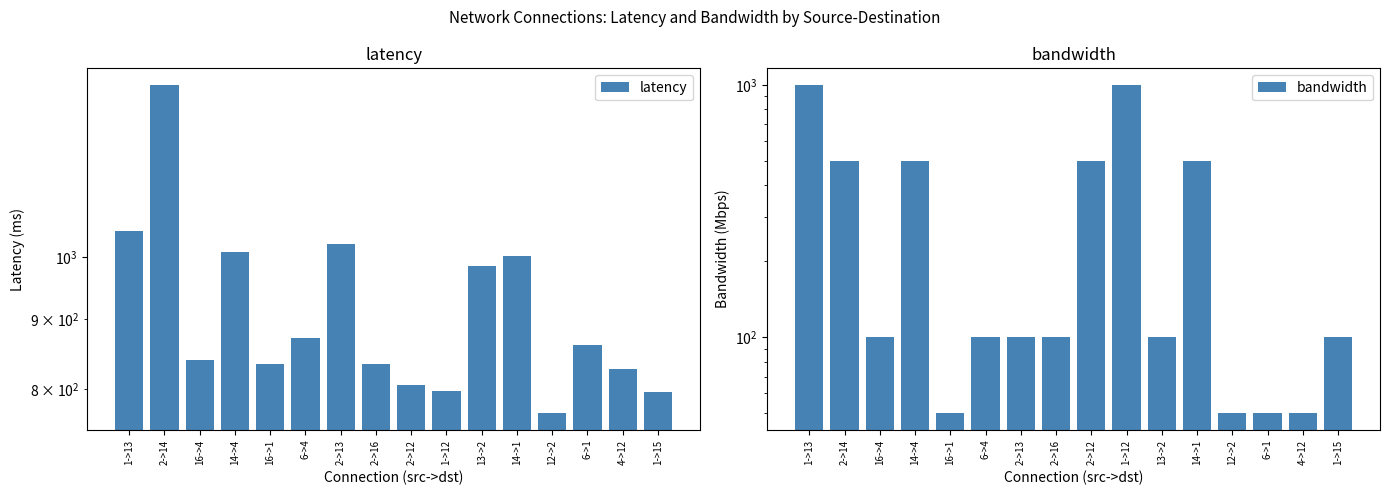

List the series in order of their overall mean, highest first.

latency, bandwidth